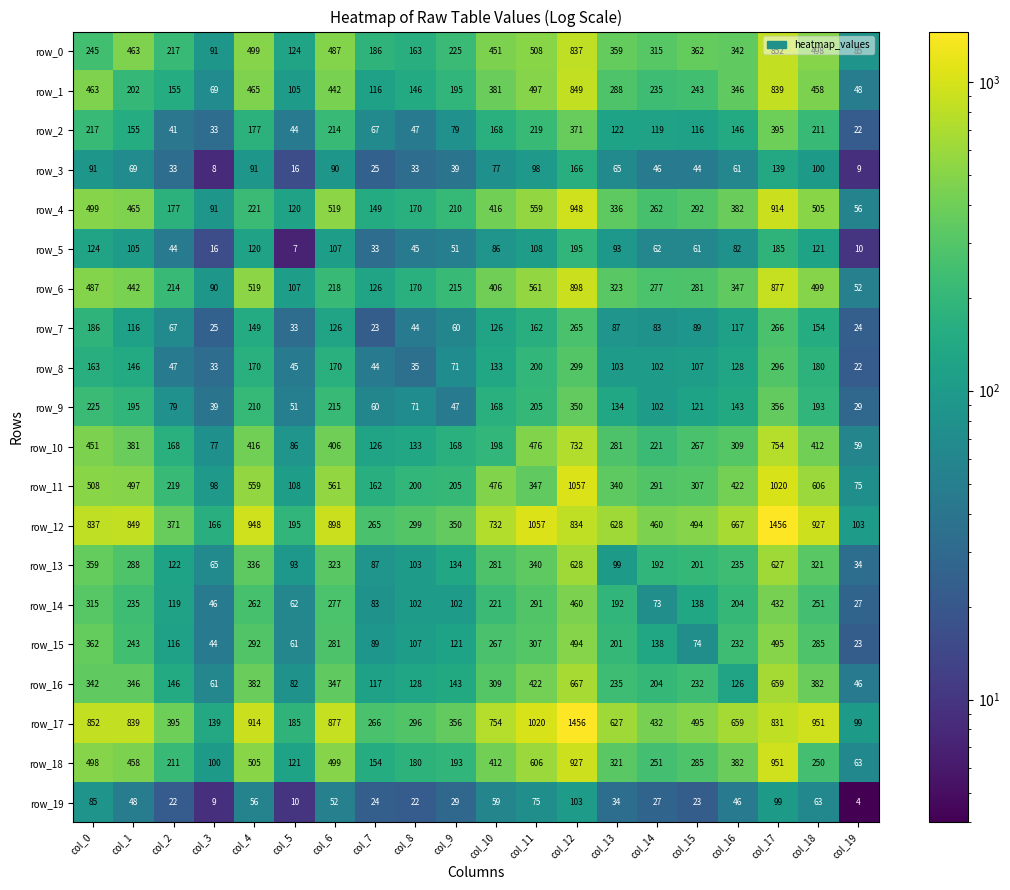

List the labels in order of row_13 value, smallest first.

col_19, col_3, col_7, col_5, col_13, col_8, col_2, col_9, col_14, col_15, col_16, col_10, col_1, col_18, col_6, col_4, col_11, col_0, col_17, col_12